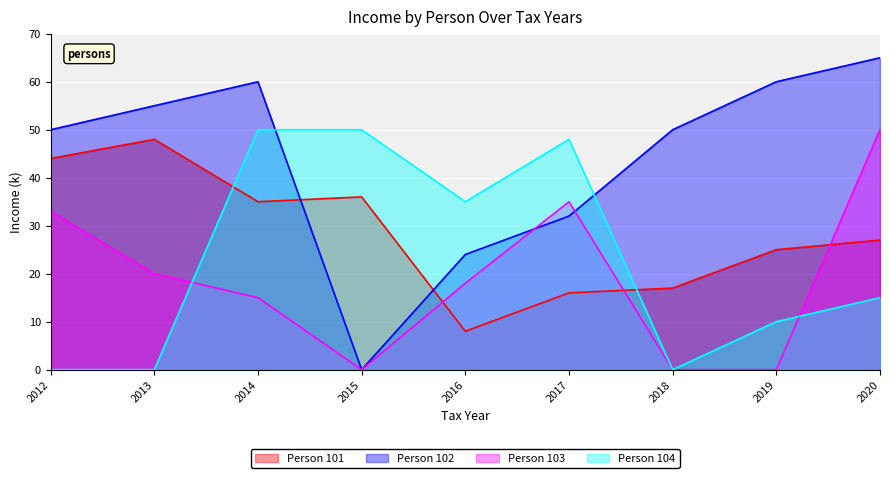

What is the sum of all Person 104 values?

208